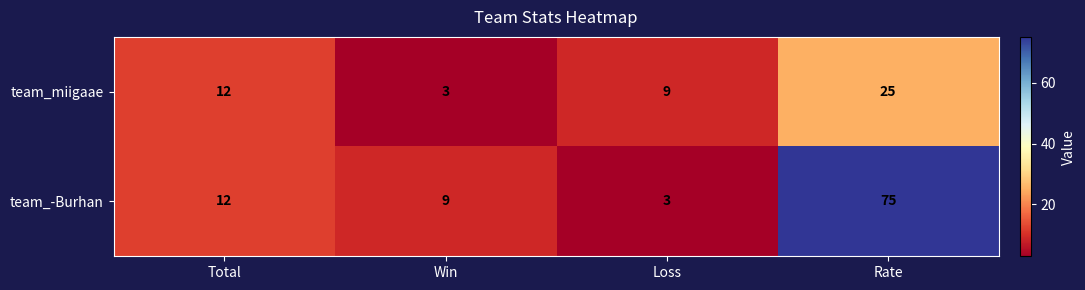

How many distinct data groups are displayed?

2